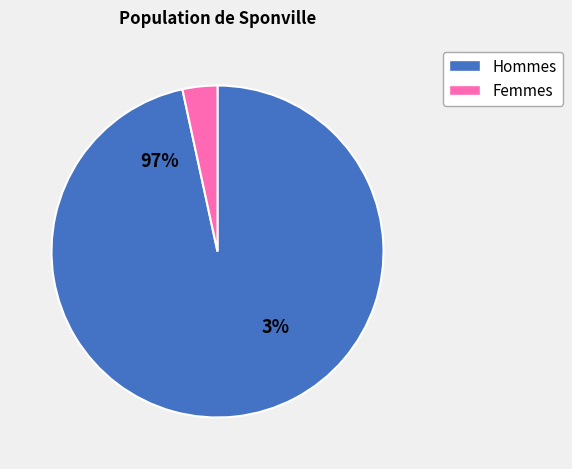

True or false: 0 accounts for 10% of the total.

False